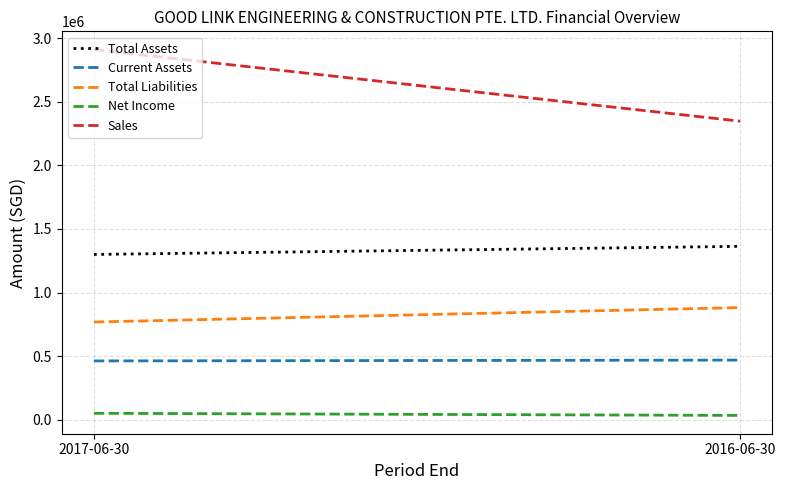

What is the value of the Total Liabilities point at the 2nd from the left?

881628